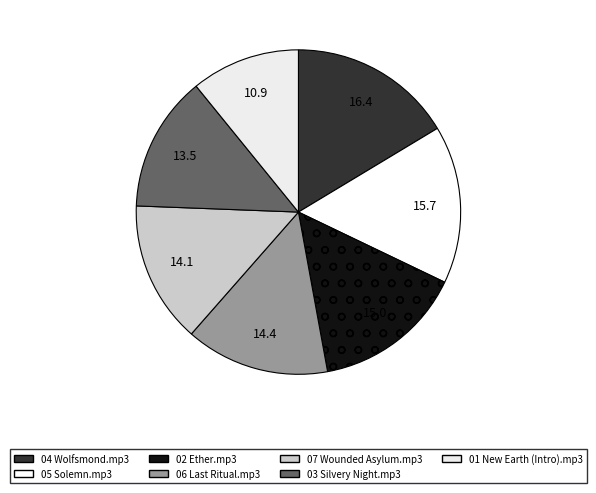

Which category has the biggest portion of the pie?

04 Wolfsmond.mp3